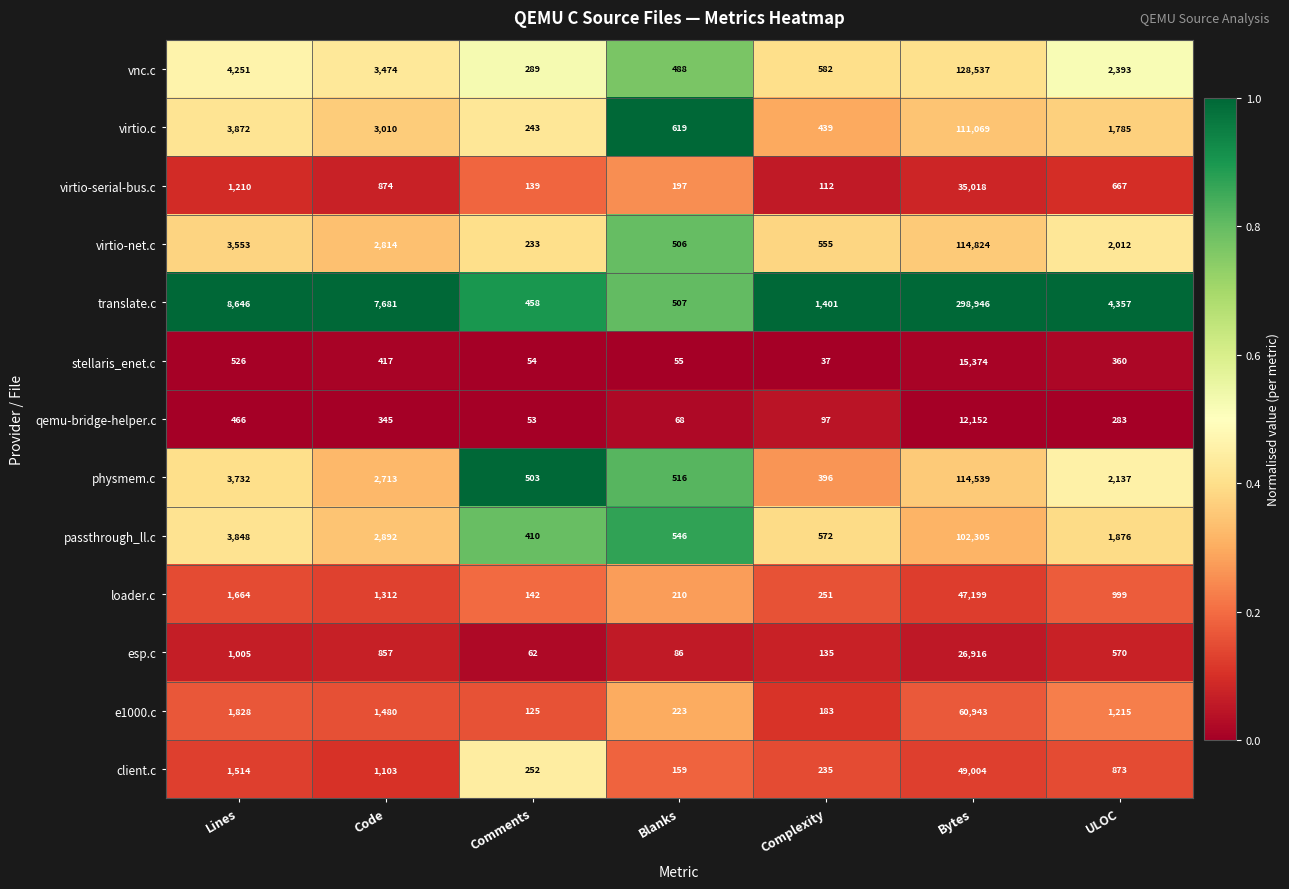

Rank the series at Complexity from lowest to highest value.

stellaris_enet.c, qemu-bridge-helper.c, virtio-serial-bus.c, esp.c, e1000.c, client.c, loader.c, physmem.c, virtio.c, virtio-net.c, passthrough_ll.c, vnc.c, translate.c